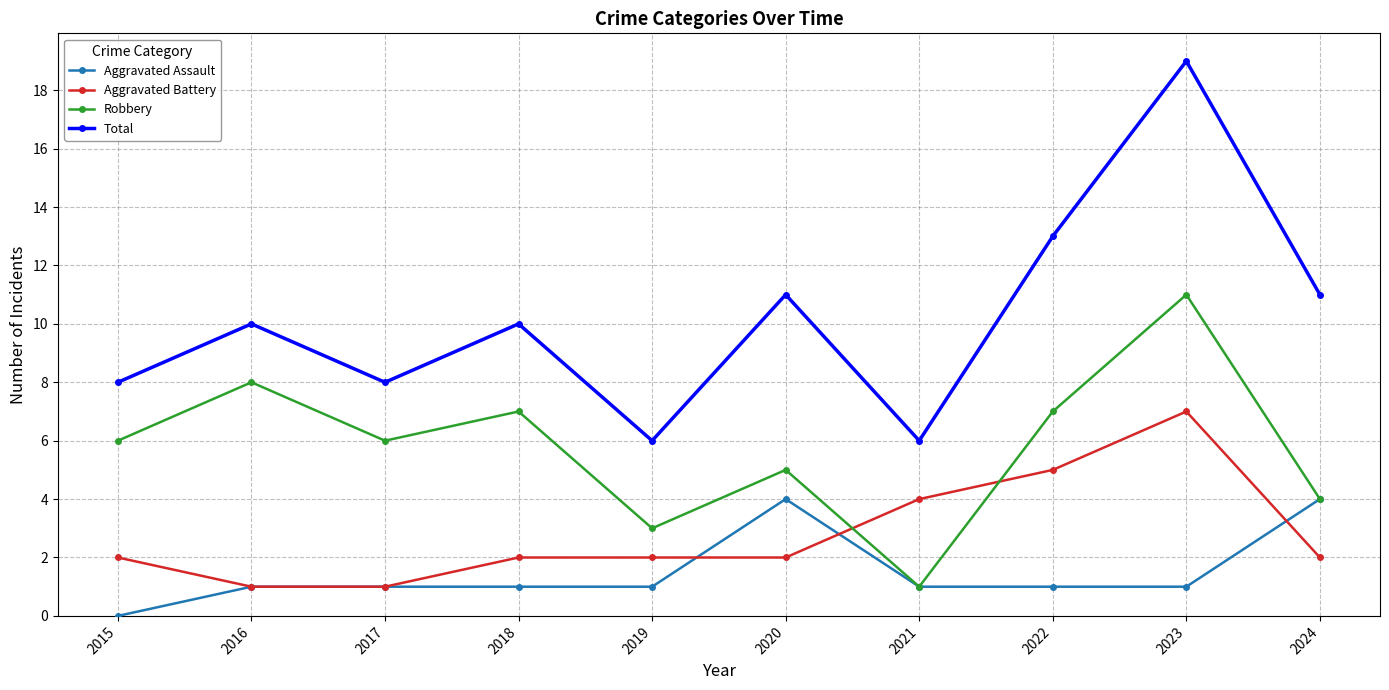

What is the difference between the second highest and minimum values in the Aggravated Battery series?

4